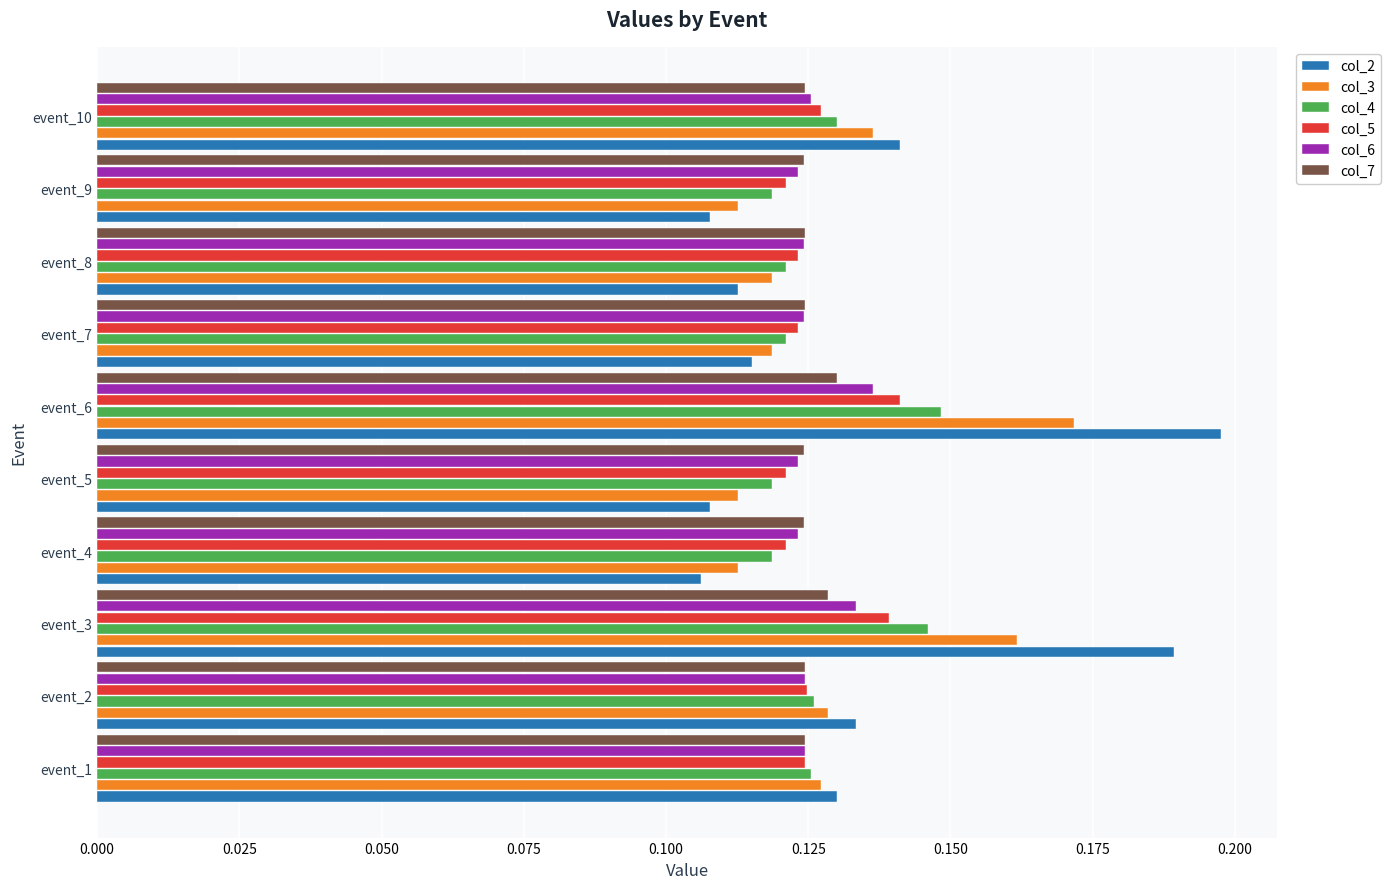

True or false: col_2 has a value of 0.0 at event_10.

False